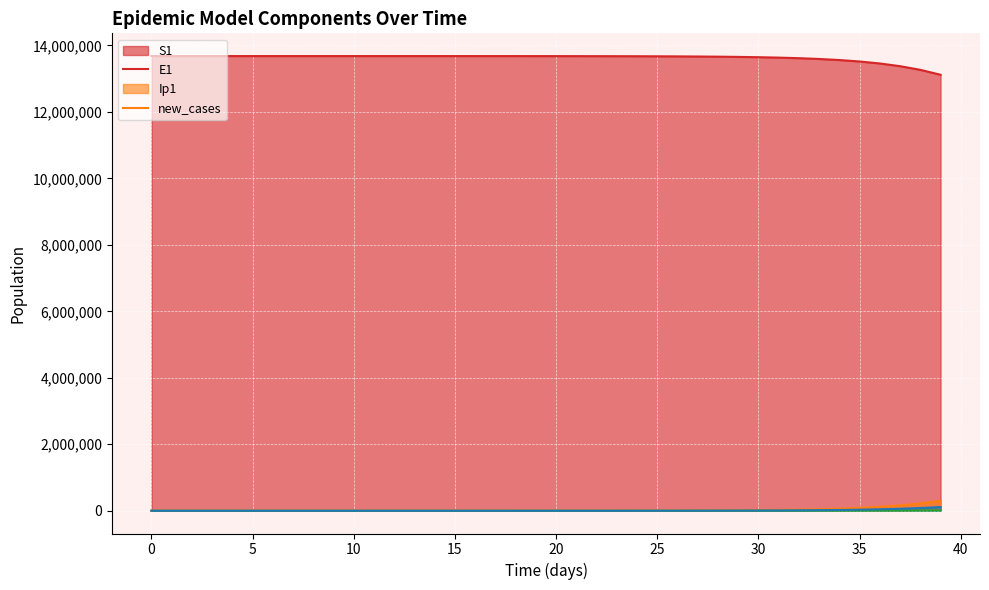

Is it true that S1 equals 13678492.4 at 4?

True